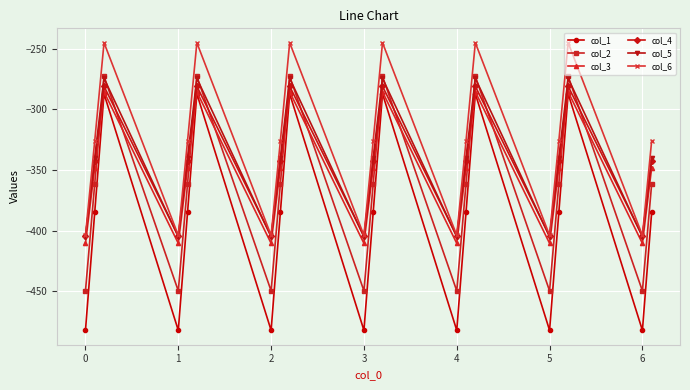

What is the value of the col_4 point at the 18th from the left?

-281.0